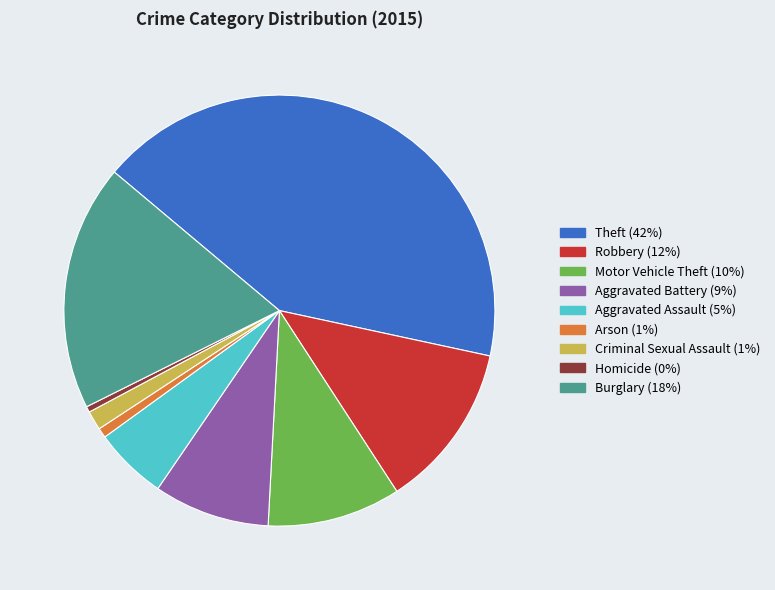

How many slices are in this pie chart?

9